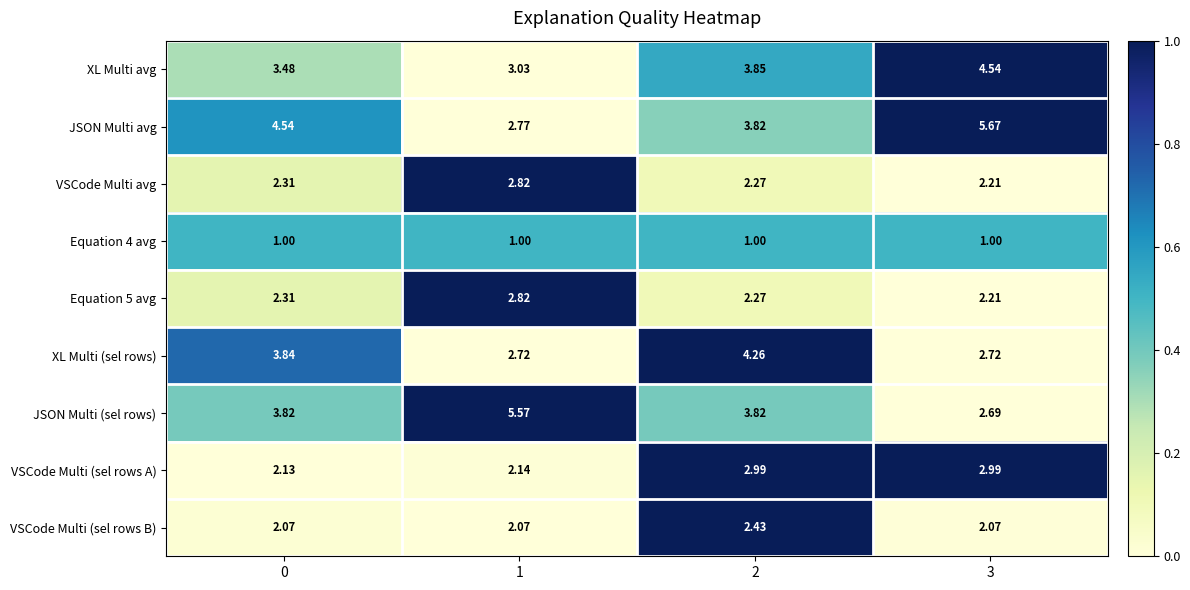

Which series has the largest range (max minus min)?

JSON Multi avg